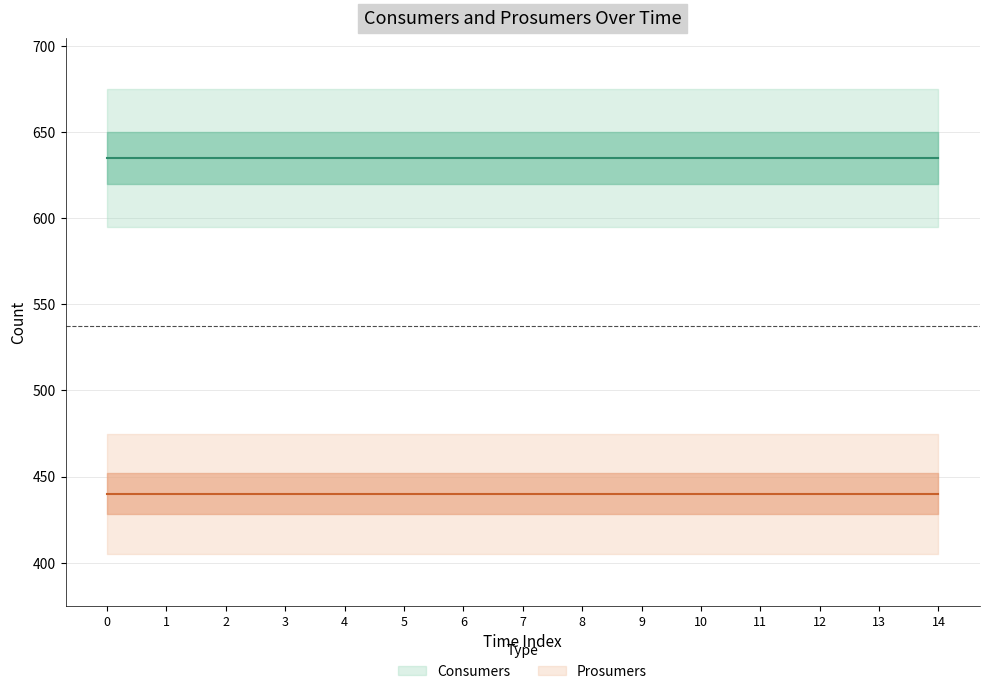

Between 7 and 12, which series saw the biggest shift?

Consumers